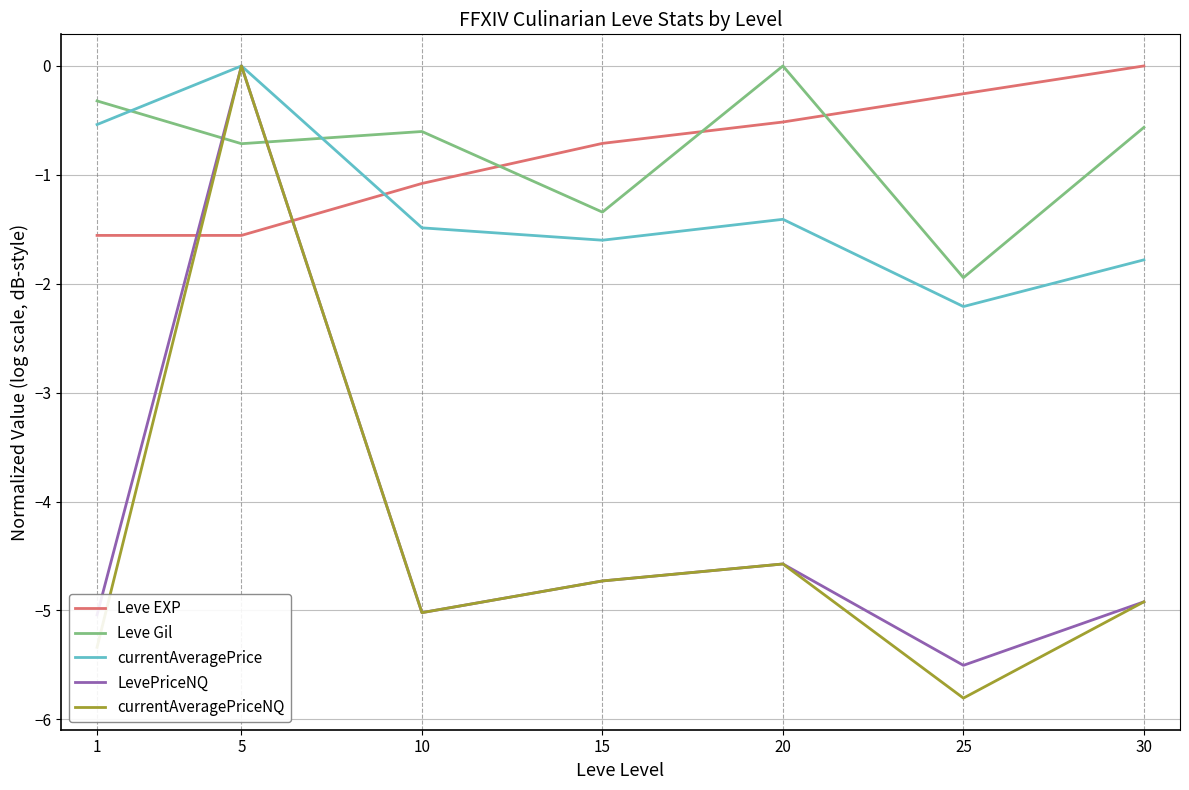

What is the total value across all series at 25?

-15.7